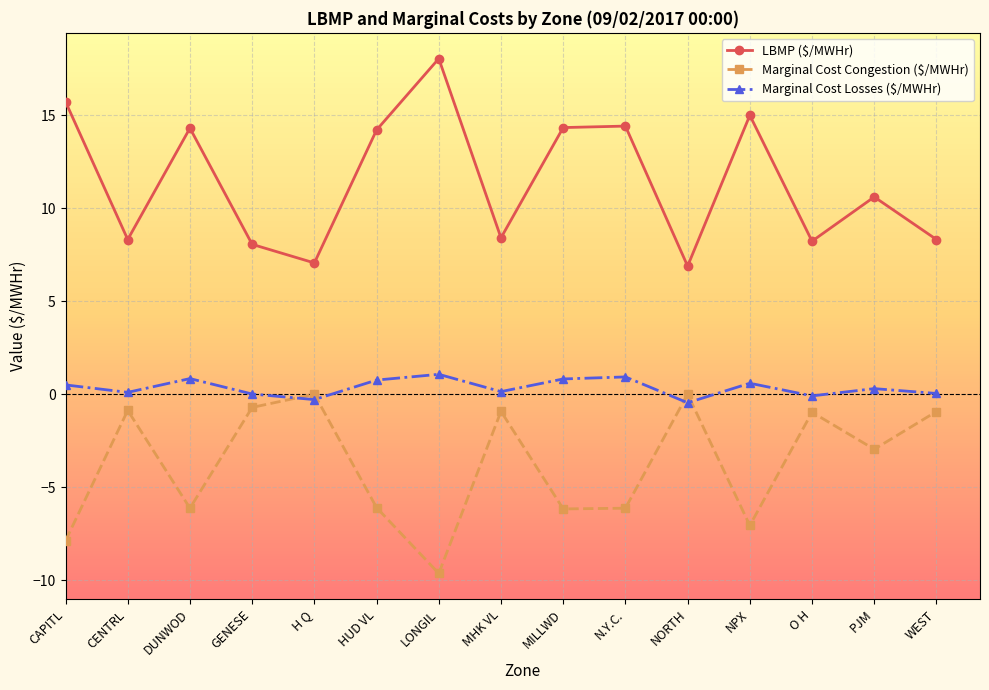

What is the maximum value shown in the chart?

18.1